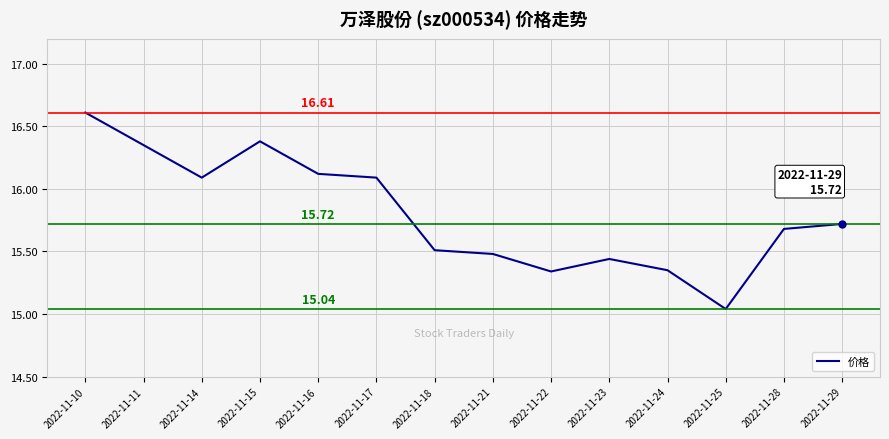

Which has a higher value, 2022-11-17 or 2022-11-22?

2022-11-17